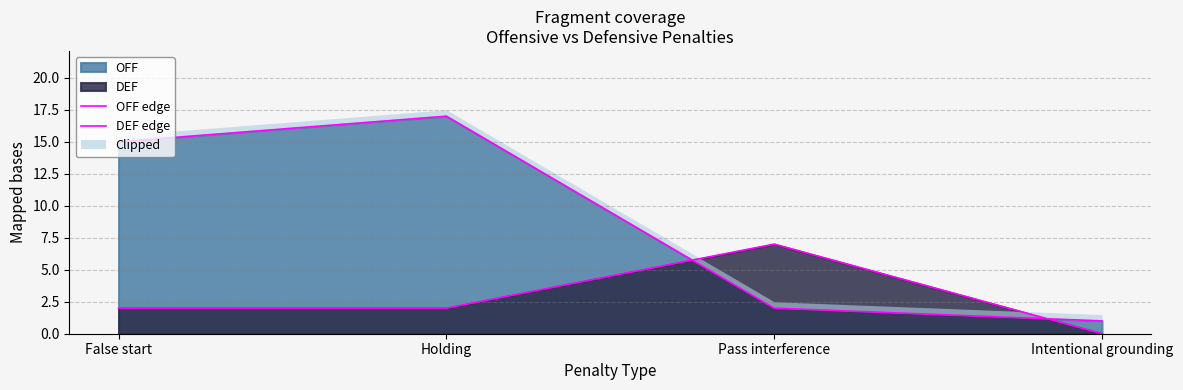

How many DEF edge values are between 2 and 7?

3